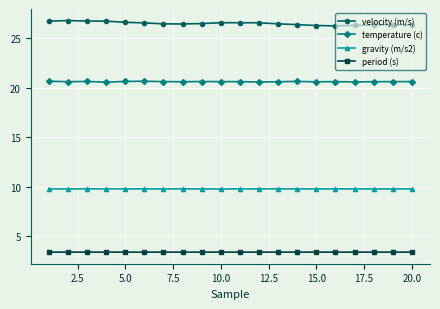

List the series in order of their peak value, lowest first.

period (s), gravity (m/s2), temperature (c), velocity (m/s)